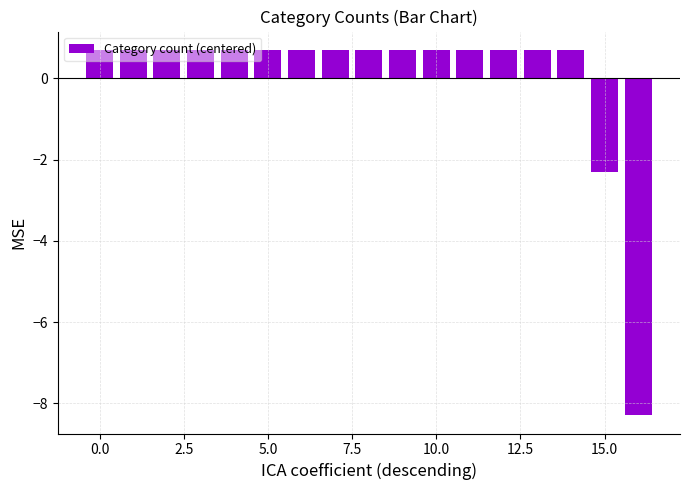

How many bars are there in total?

17